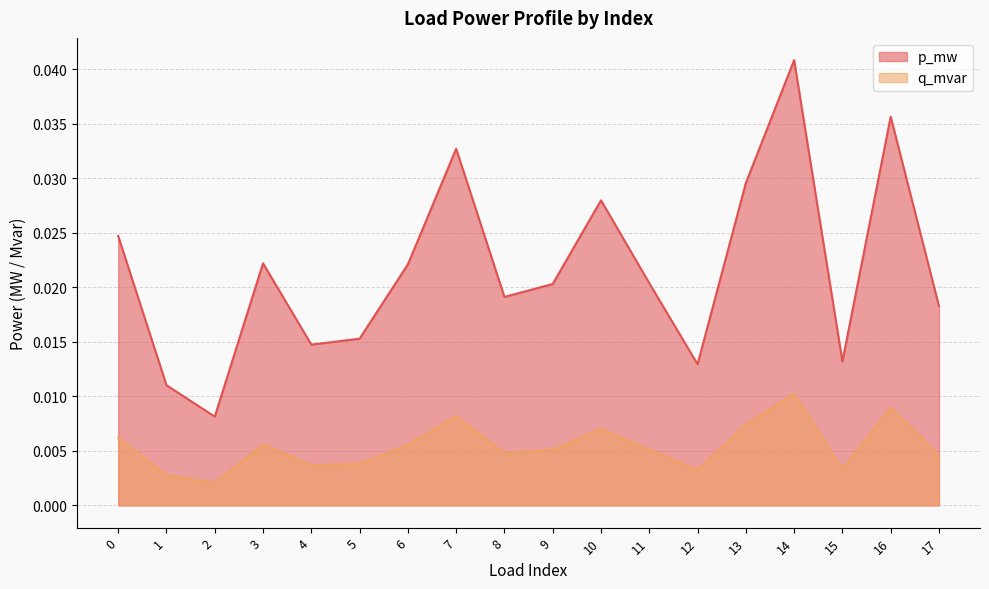

In p_mw, how many points are higher than both neighbors (excluding endpoints)?

5